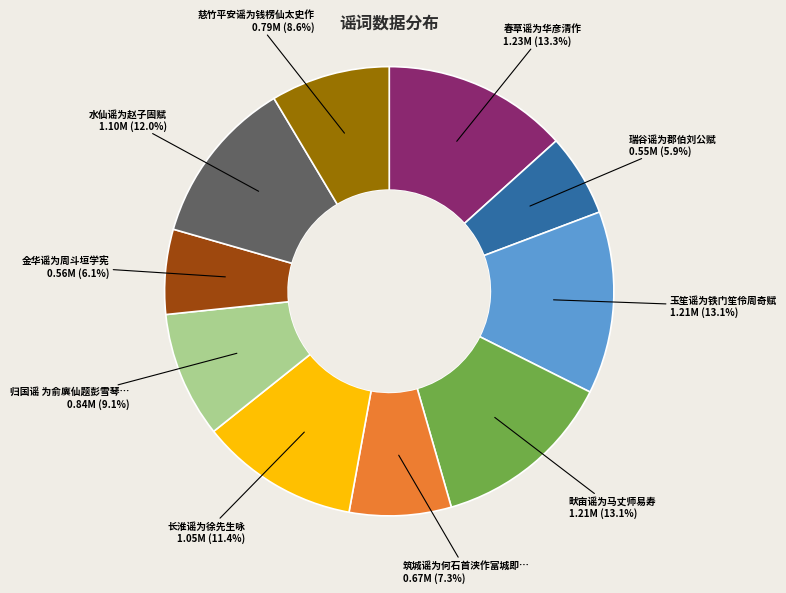

Is there a majority slice in this chart?

No